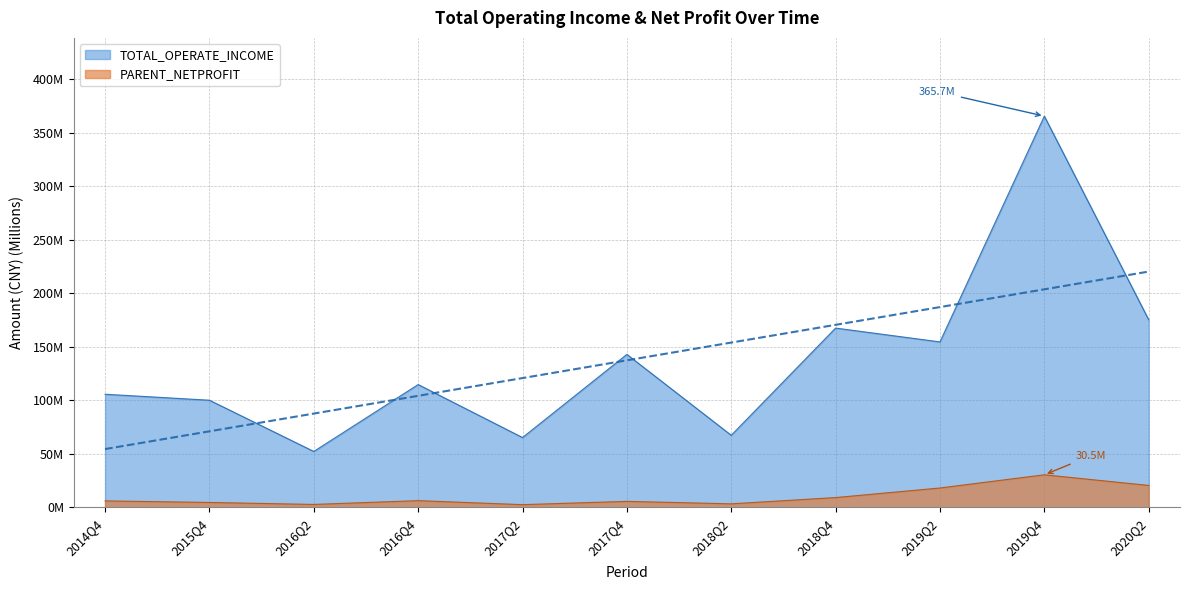

Rank the series by their average value, from highest to lowest.

TOTAL_OPERATE_INCOME, PARENT_NETPROFIT